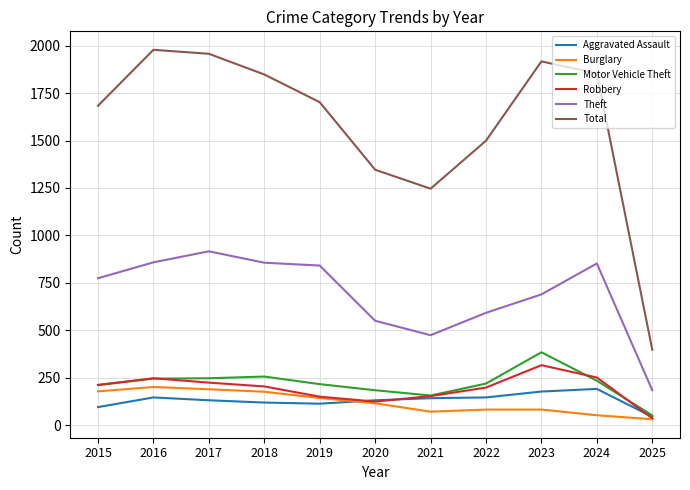

Which series has the largest total across all categories?

Total